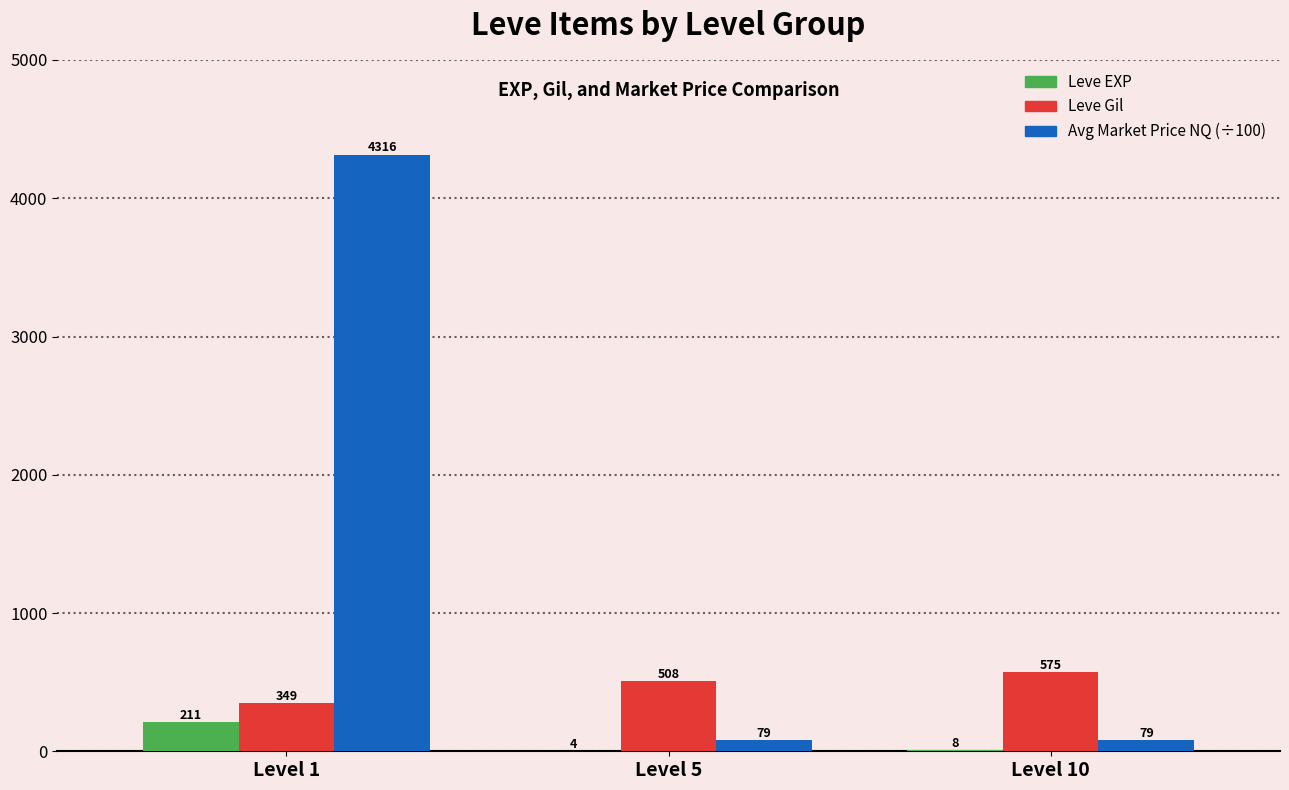

What is the maximum value shown in the chart?

4315.8